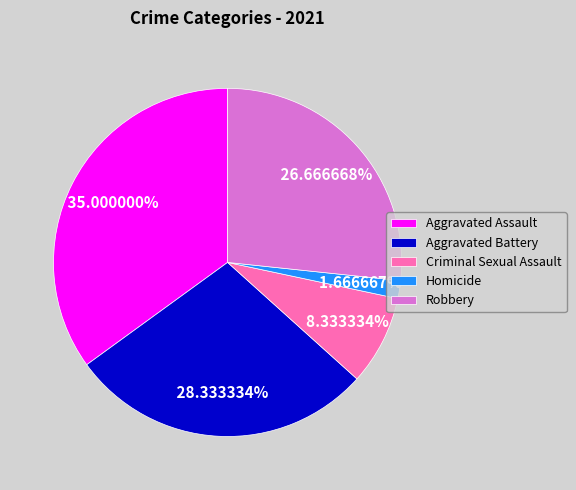

How many slices are in this pie chart?

5